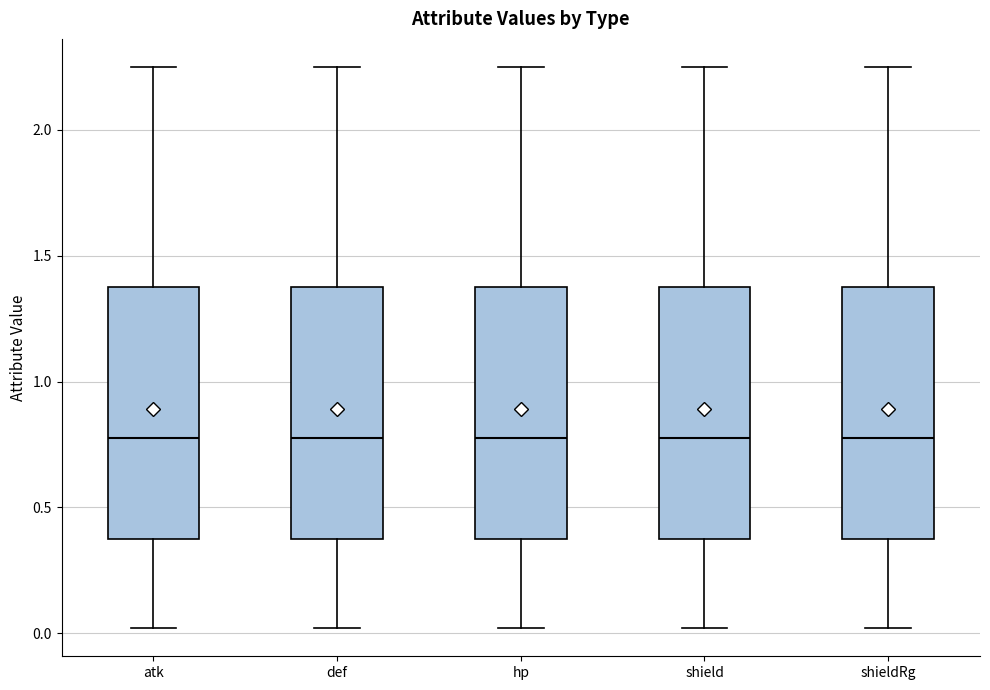

Reading left to right, read every box against the y-axis: the position of its median line, the range the box covers, and the ends of its whiskers. The values are not printed on the chart, so give them approximately, as read against the axis.

atk: median 0.80, box 0.40 to 1.40, whiskers 0.00 to 2.25
def: median 0.80, box 0.40 to 1.40, whiskers 0.00 to 2.25
hp: median 0.80, box 0.40 to 1.40, whiskers 0.00 to 2.25
shield: median 0.80, box 0.40 to 1.40, whiskers 0.00 to 2.25
shieldRg: median 0.80, box 0.40 to 1.40, whiskers 0.00 to 2.25